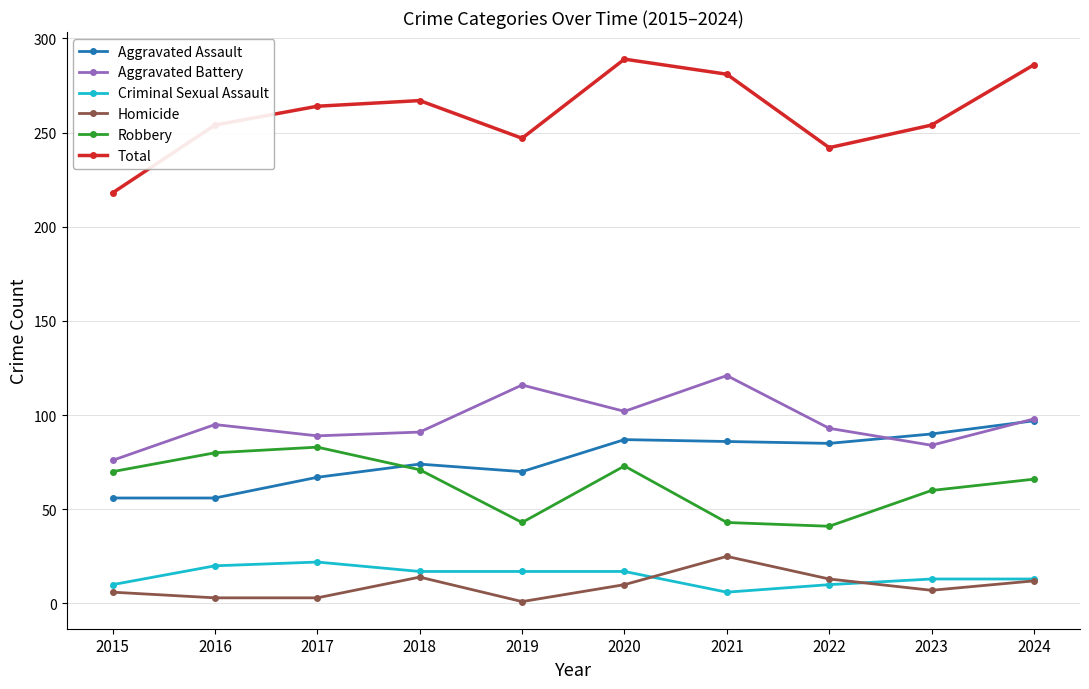

At which label does Aggravated Battery reach its peak?

2021